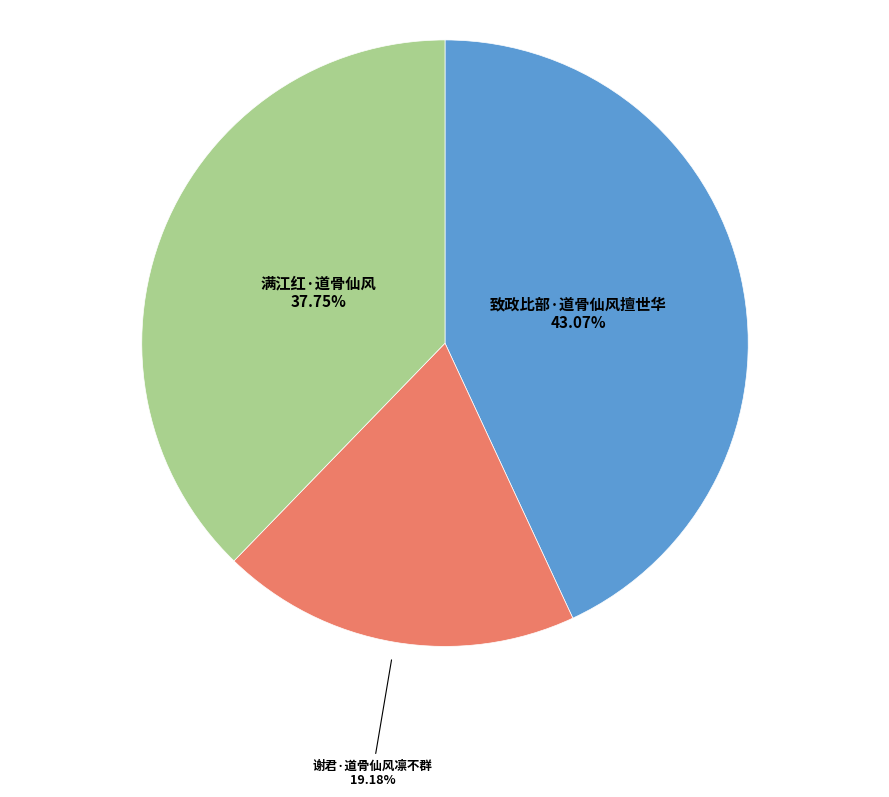

How many slices are in this pie chart?

3